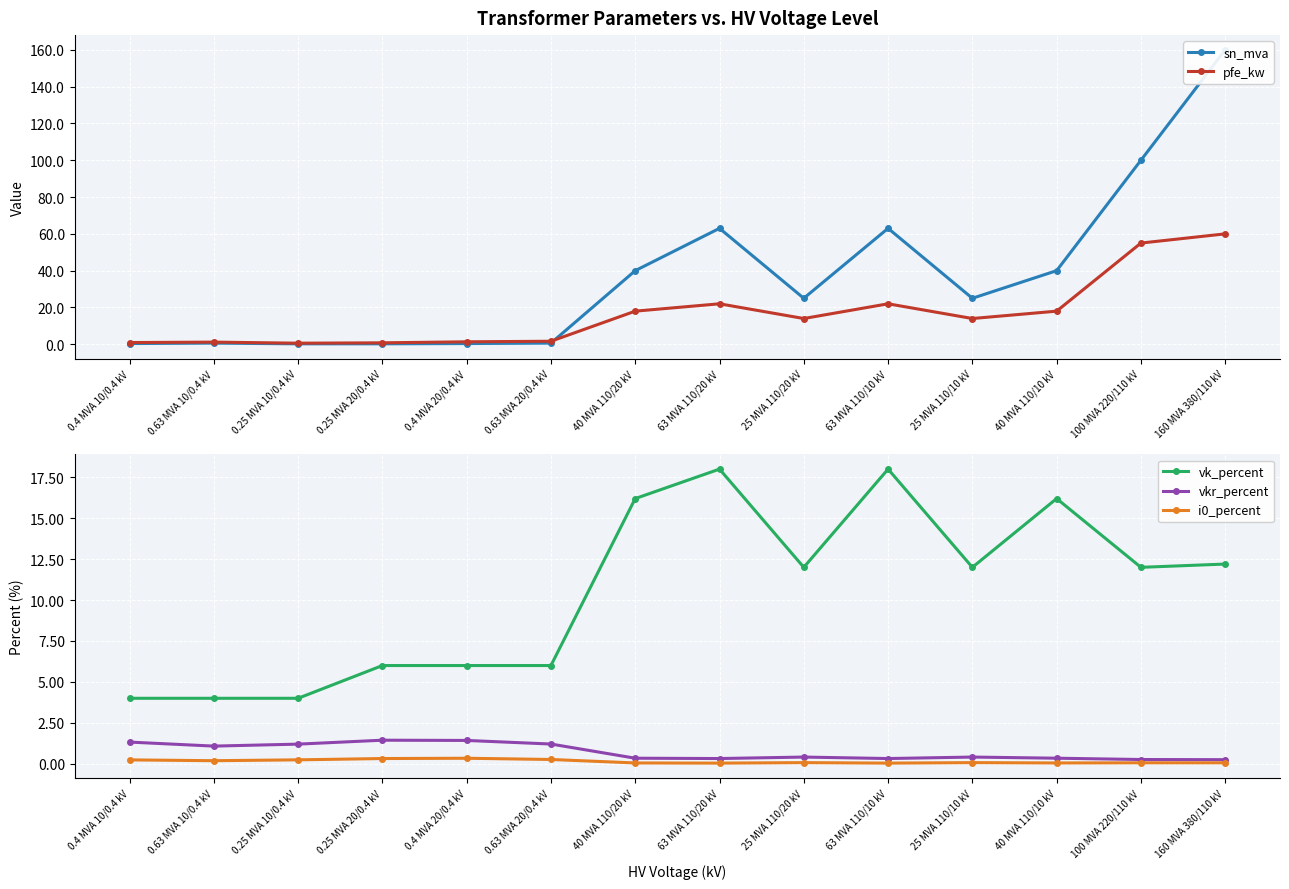

At 0.63 MVA 20/0.4 kV, list the series in order from largest to smallest.

vk_percent, pfe_kw, vkr_percent, sn_mva, i0_percent